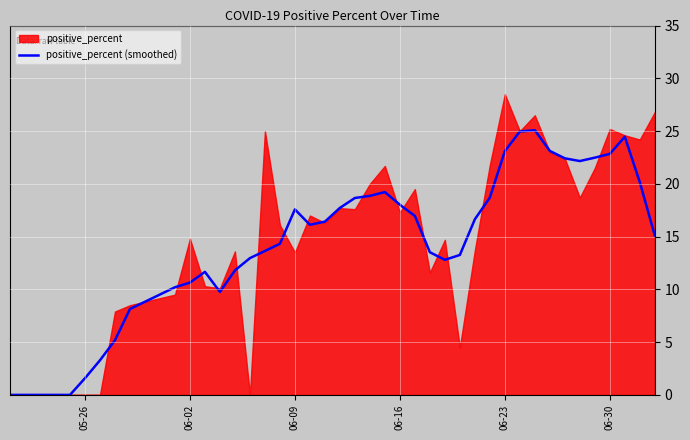

What is the highest value of the positive_percent (smoothed) series?

25.1